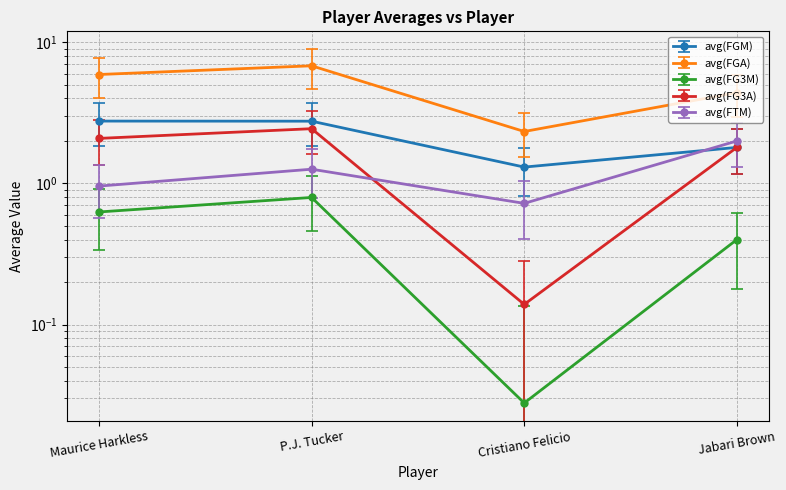

Reading left to right, transcribe all the data shown in this chart.

avg(FGM): Maurice Harkless=2.8	P.J. Tucker=2.8	Cristiano Felicio=1.3	Jabari Brown=1.8
avg(FGA): Maurice Harkless=5.9	P.J. Tucker=6.8	Cristiano Felicio=2.3	Jabari Brown=4.4
avg(FG3M): Maurice Harkless=0.6	P.J. Tucker=0.8	Cristiano Felicio=0.0	Jabari Brown=0.4
avg(FG3A): Maurice Harkless=2.1	P.J. Tucker=2.4	Cristiano Felicio=0.1	Jabari Brown=1.8
avg(FTM): Maurice Harkless=1.0	P.J. Tucker=1.3	Cristiano Felicio=0.7	Jabari Brown=2.0